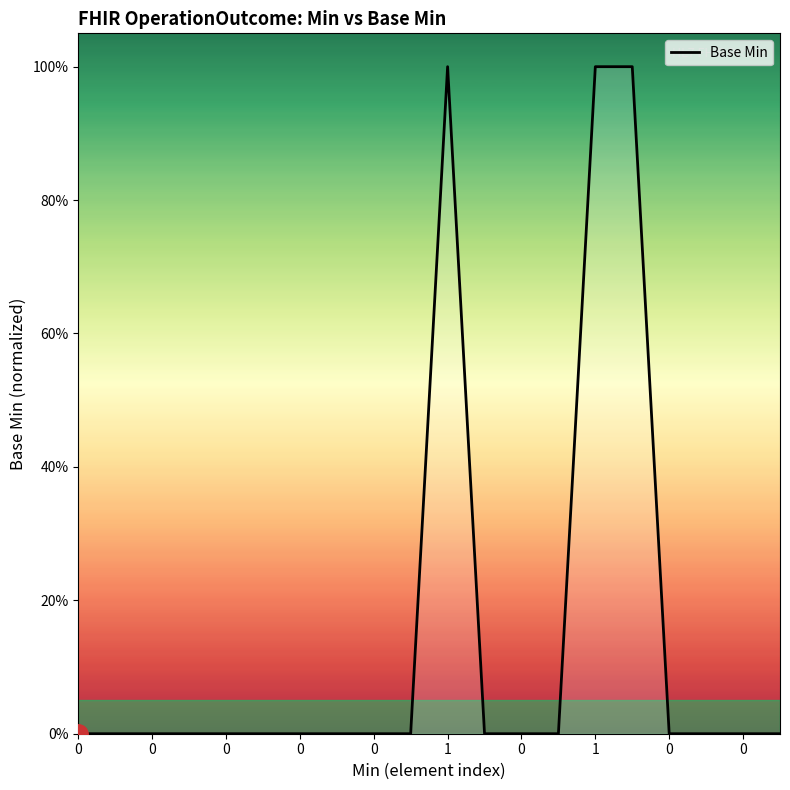

Does the chart display data point markers on the line(s)?

No